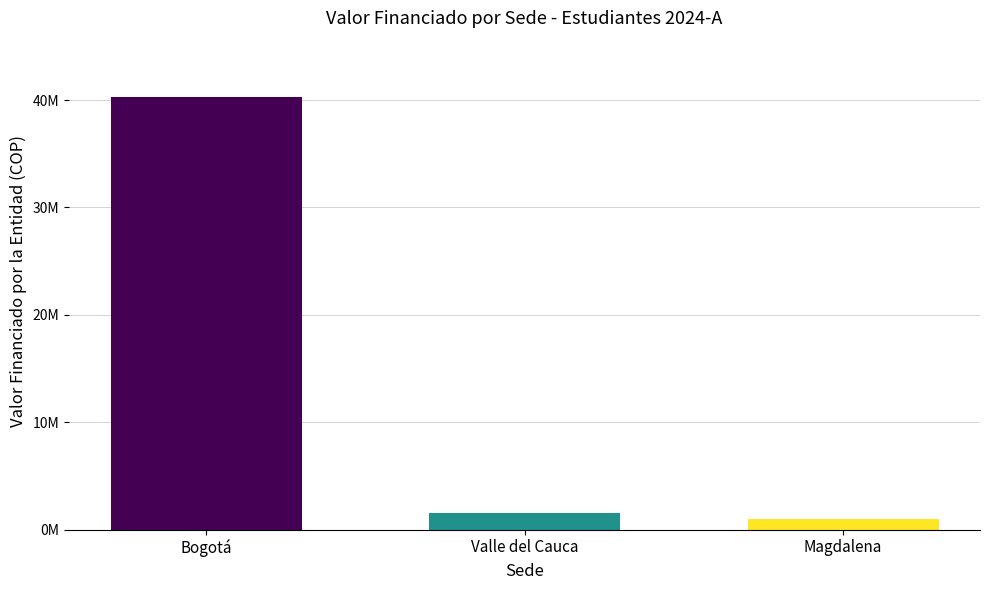

Does the chart contain any negative values?

No